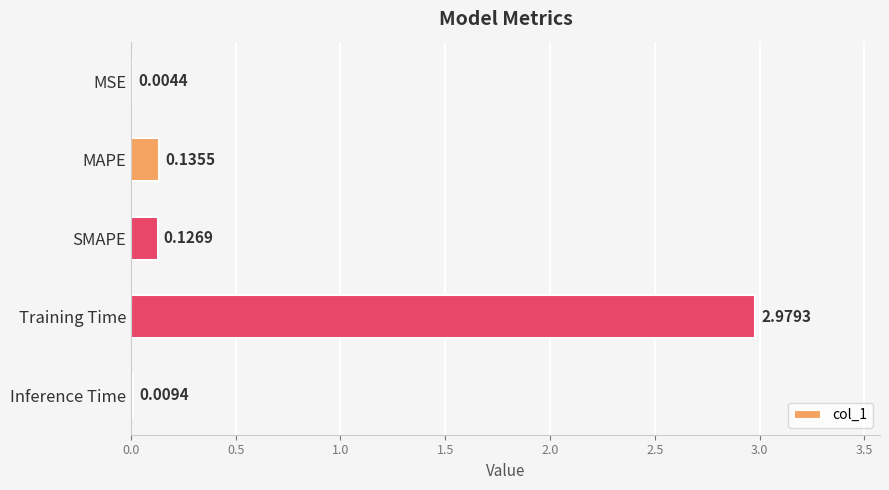

How many categories are shown in the chart?

5